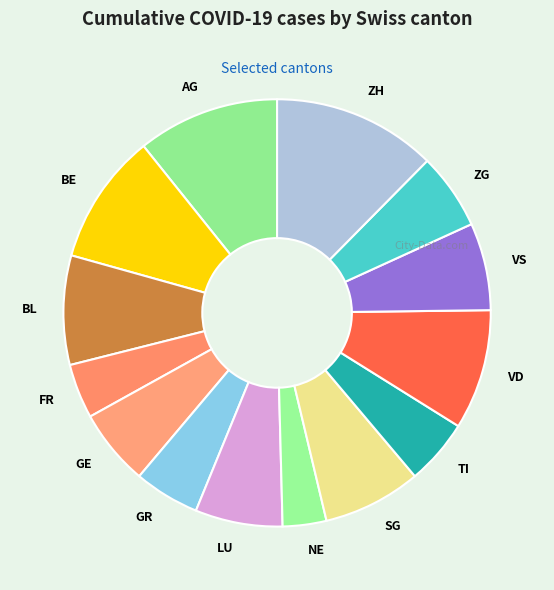

Do TI and NE together represent more than half of the pie?

No